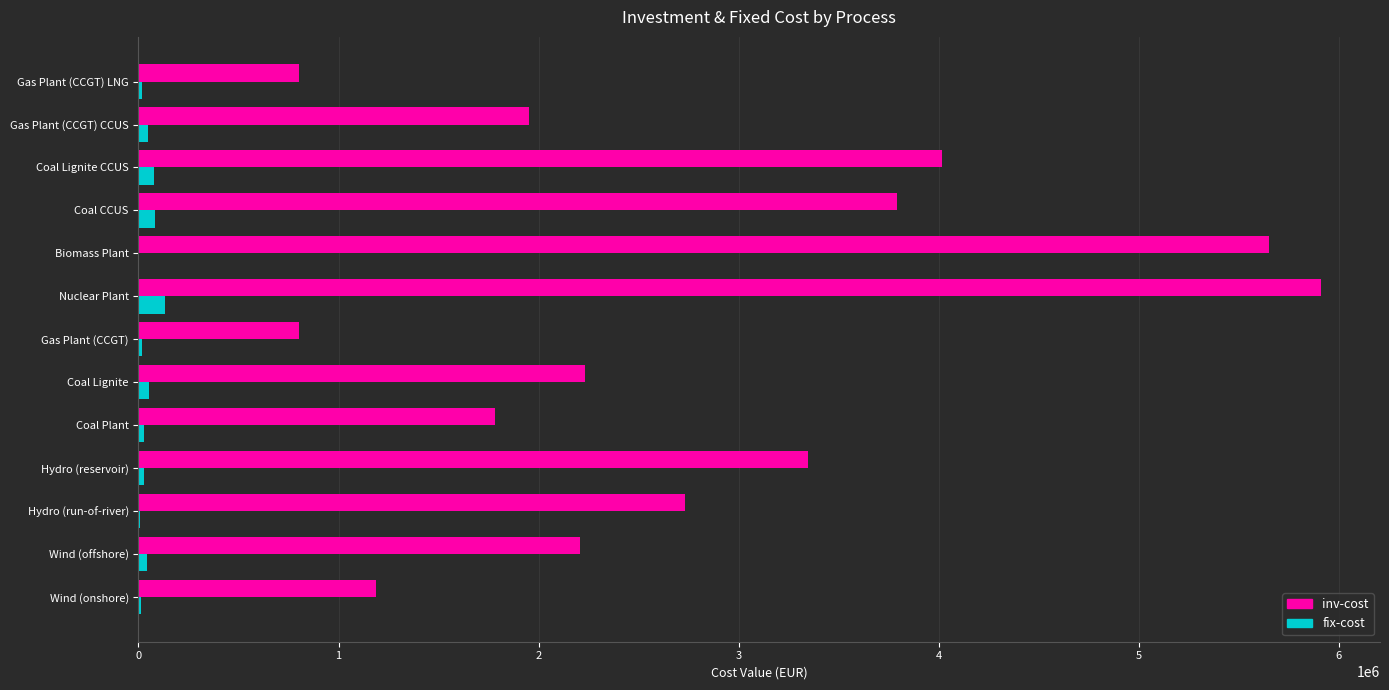

What is the sum of all inv-cost values?

36401917.4